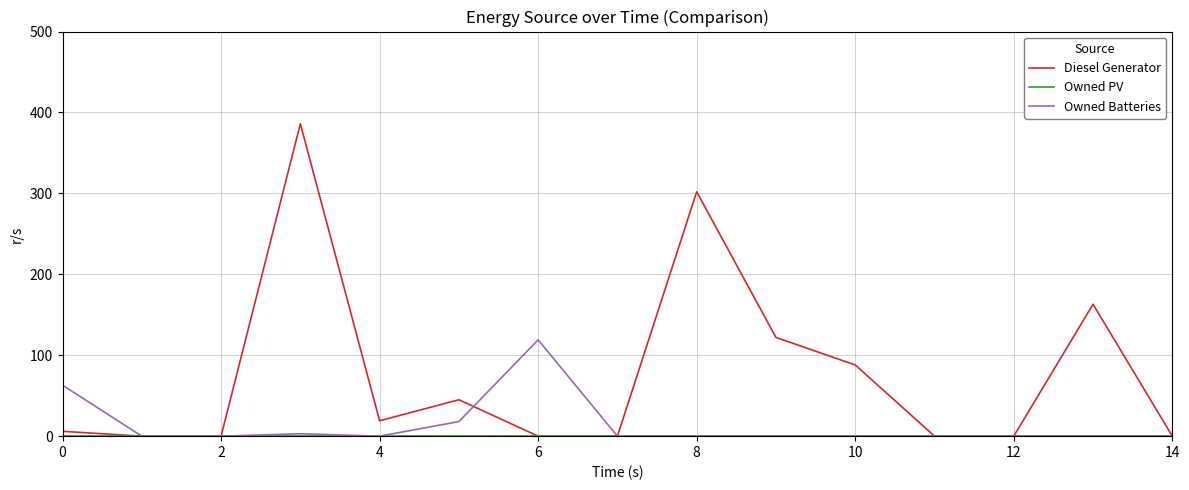

What is the average value of the Diesel Generator series?

75